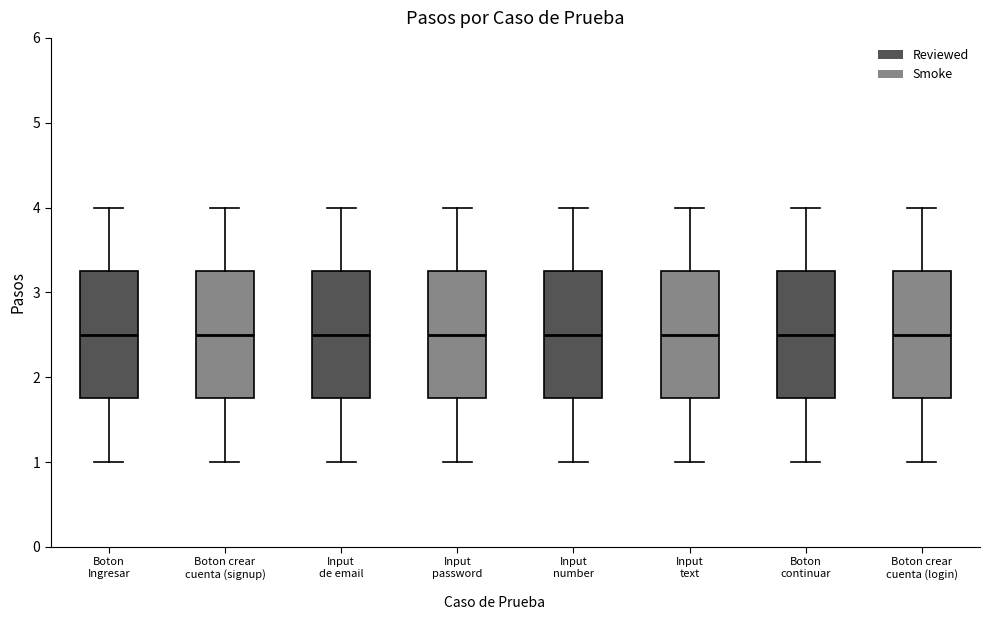

Where is the upper edge of the box for Input de email on the y-axis? The values are not printed on the chart, so give them approximately, as read against the axis.

3.3